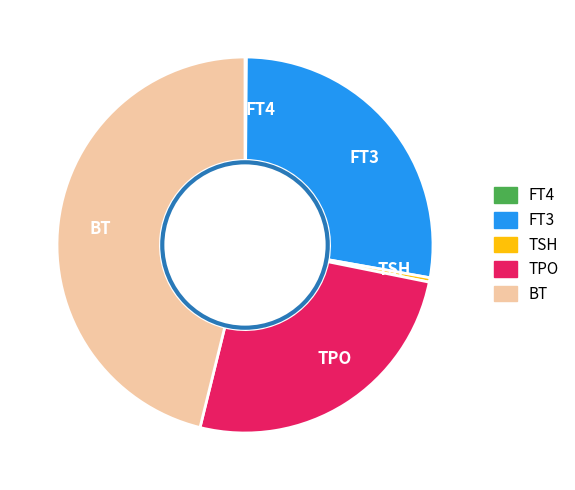

Which slice is the largest?

BT